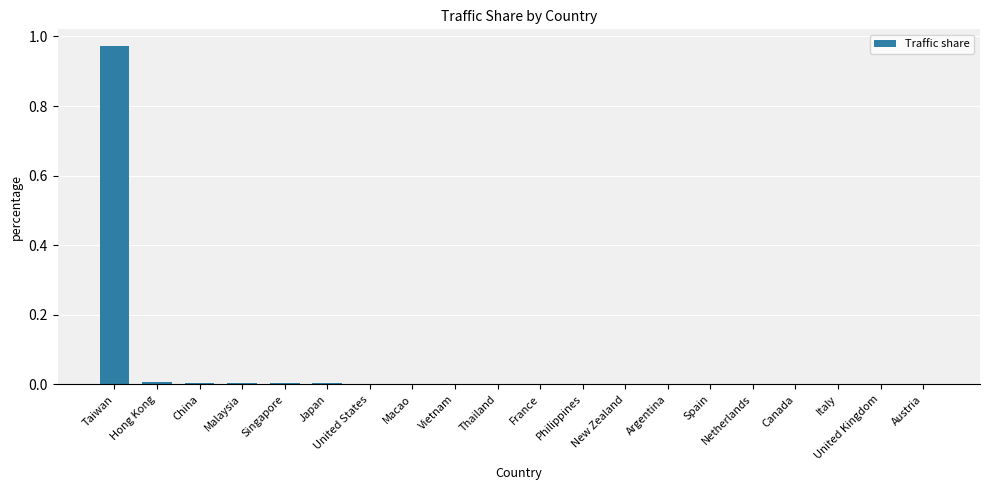

Is it true that the value at Malaysia is 0.0?

True